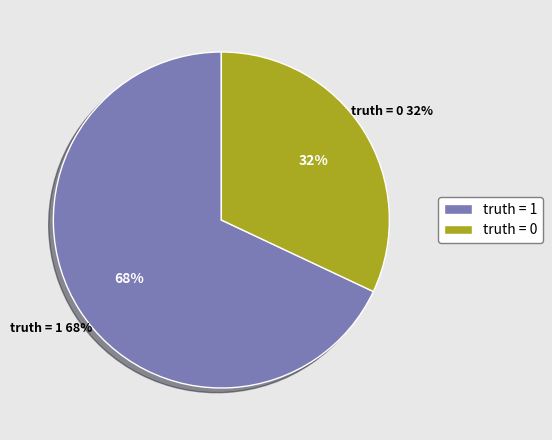

Which category has the biggest portion of the pie?

truth = 1